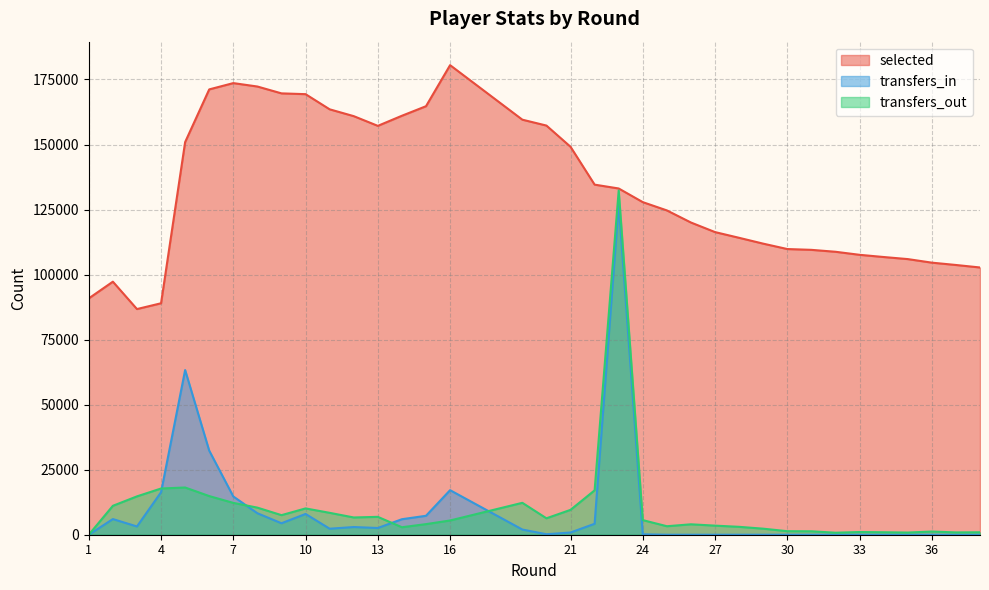

Which series has the widest spread of values?

transfers_out